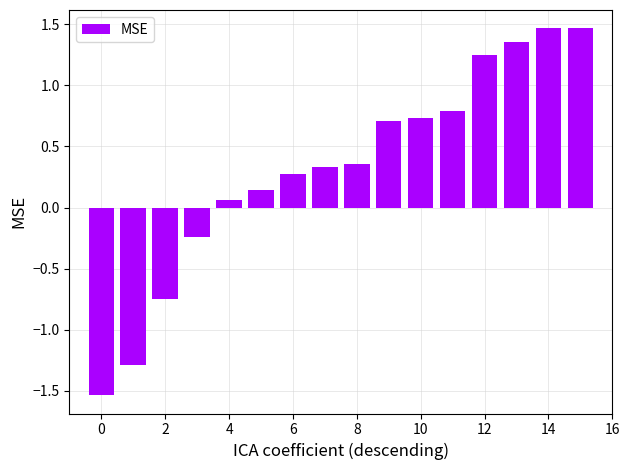

What is the difference between the maximum and minimum values?

3.0